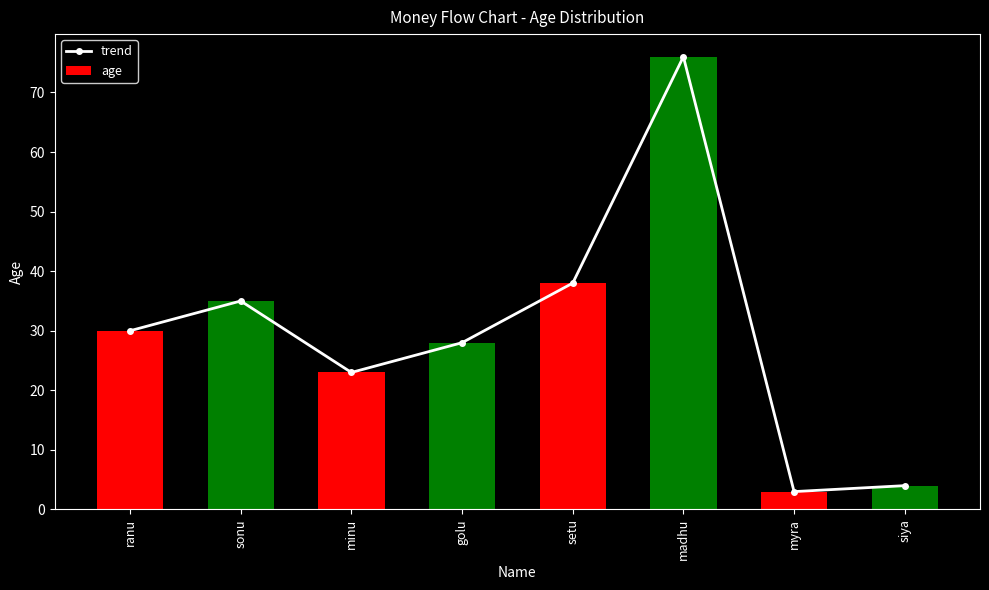

How many data points in trend are above 30?

3